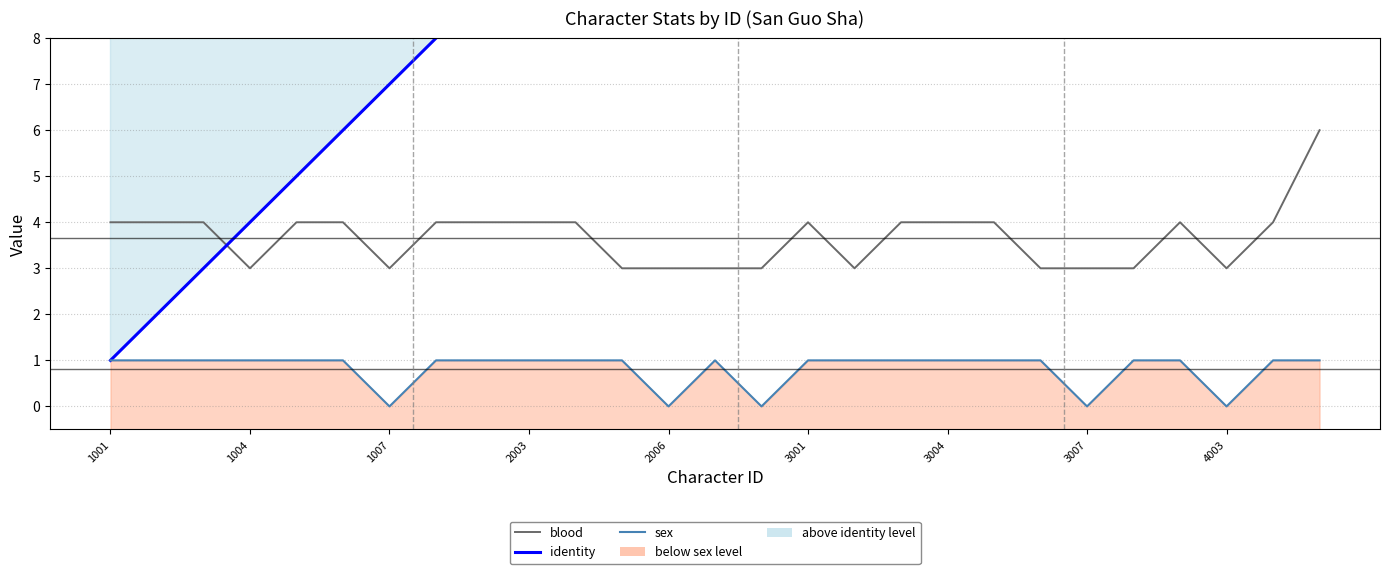

Is it true that sex equals 2 at 2006?

False